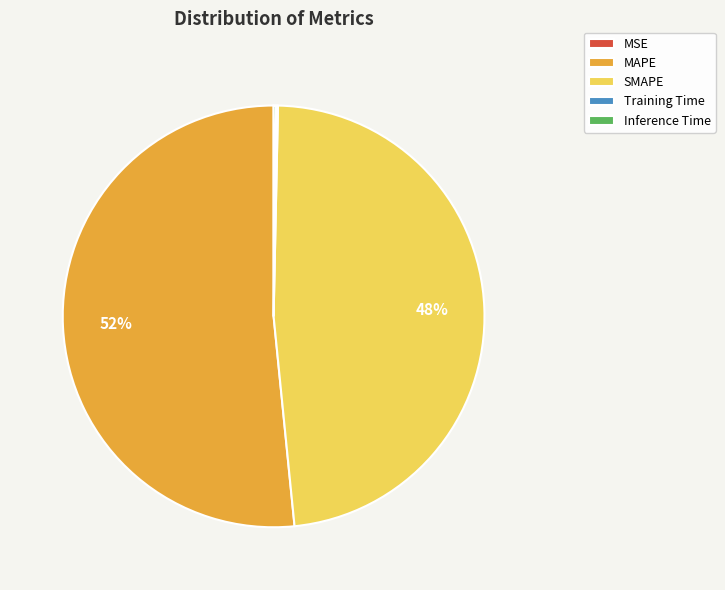

To the nearest percent, what is the difference between the largest and smallest slice percentages?

52%